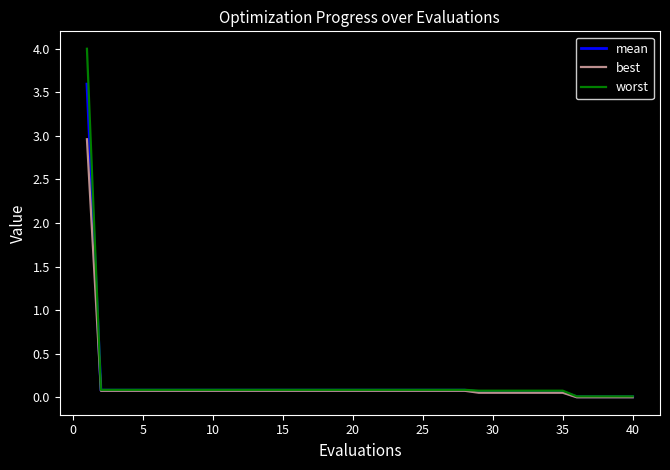

Rank the series by their maximum value, from highest to lowest.

worst, mean, best